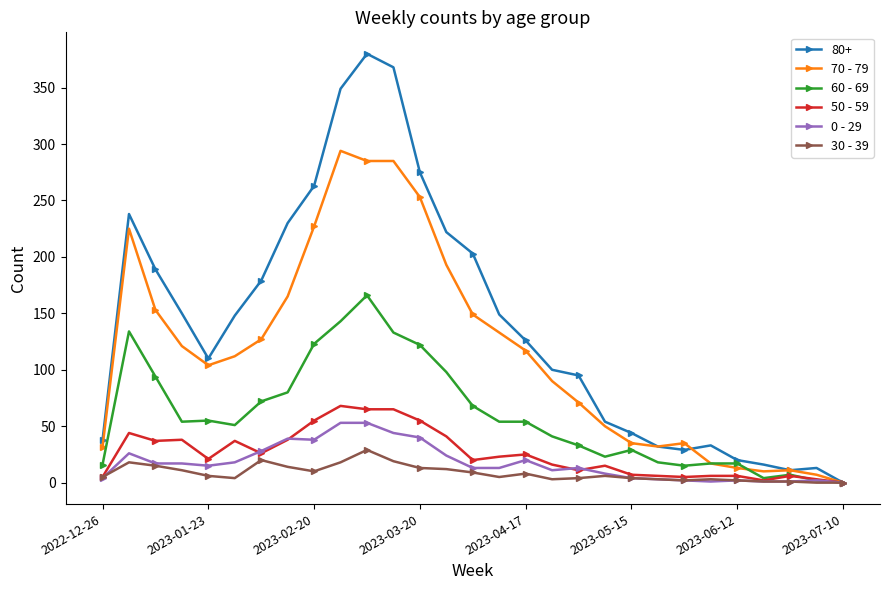

What is the greatest value displayed?

380